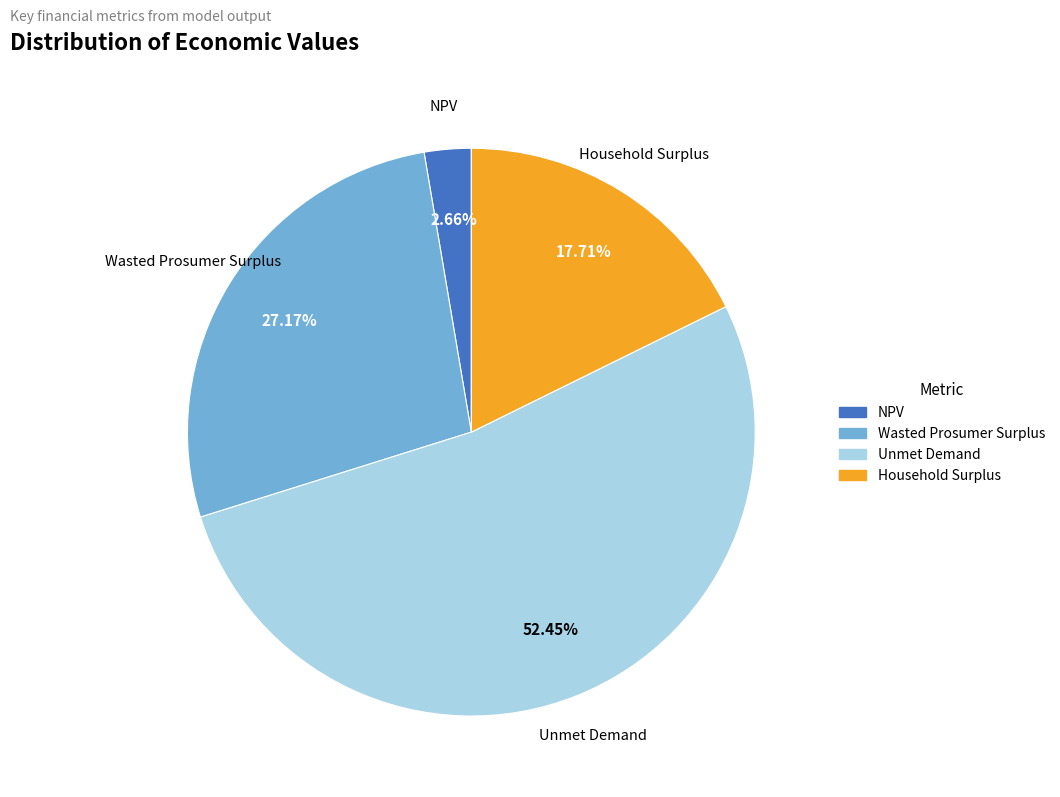

True or false: Unmet Demand accounts for 52% of the total.

True